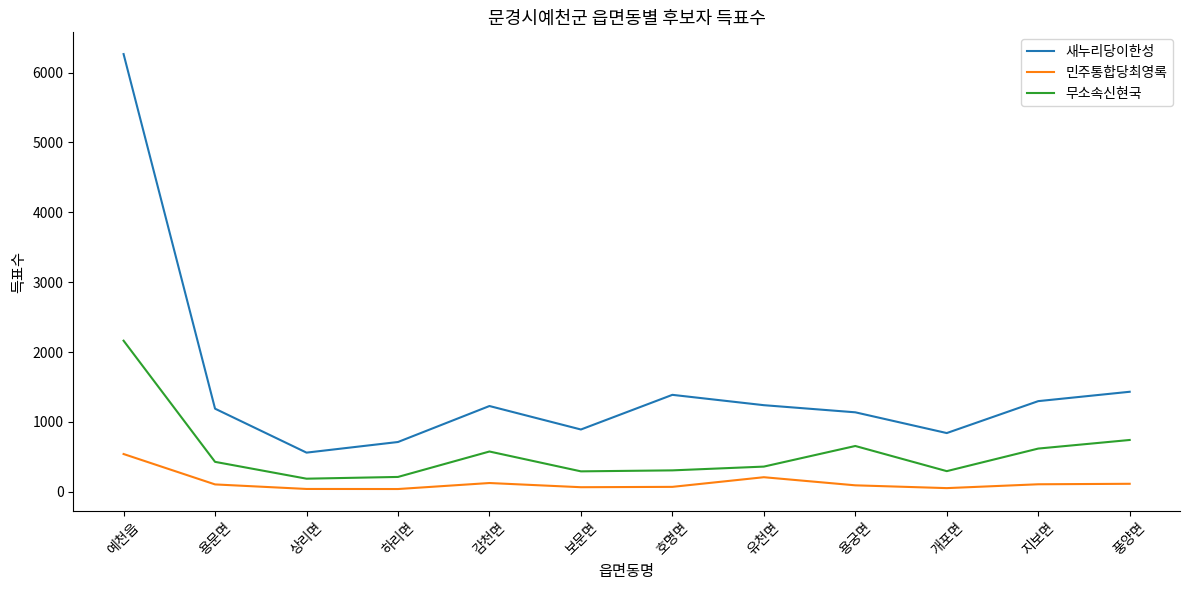

Which series has the widest spread of values?

새누리당이한성